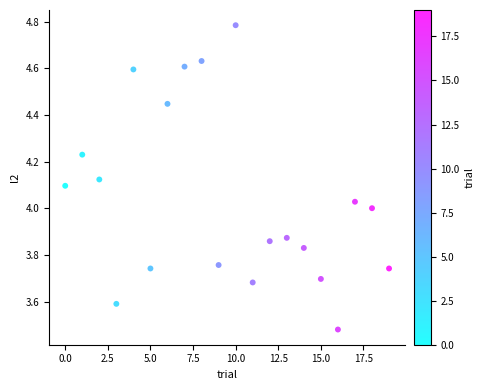

What is the range of Y values (max minus min)?

1.3